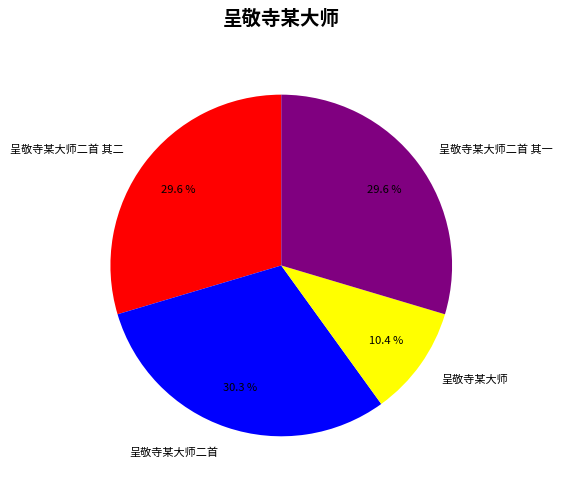

How much of the chart is everything except 呈敬寺某大师二首?

69.7%